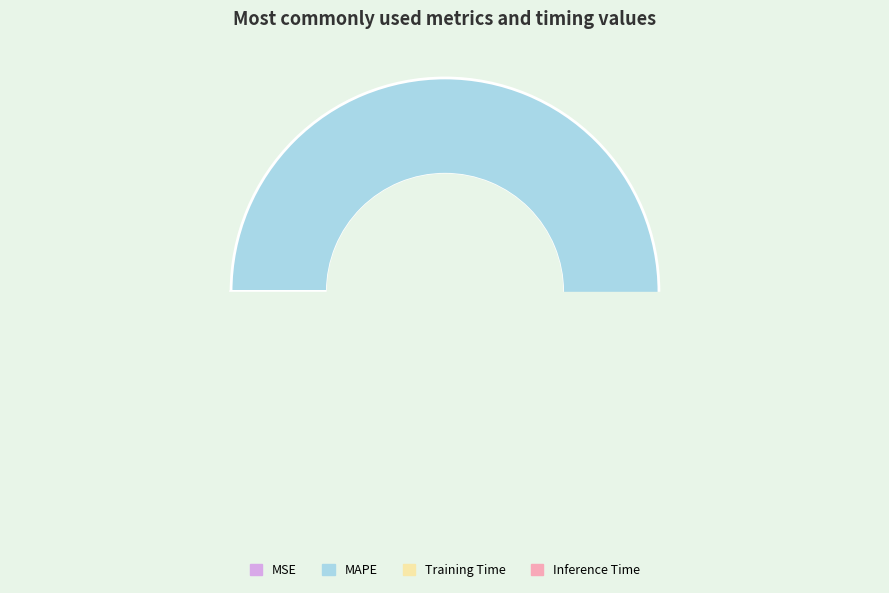

Does any single category account for the majority?

Yes